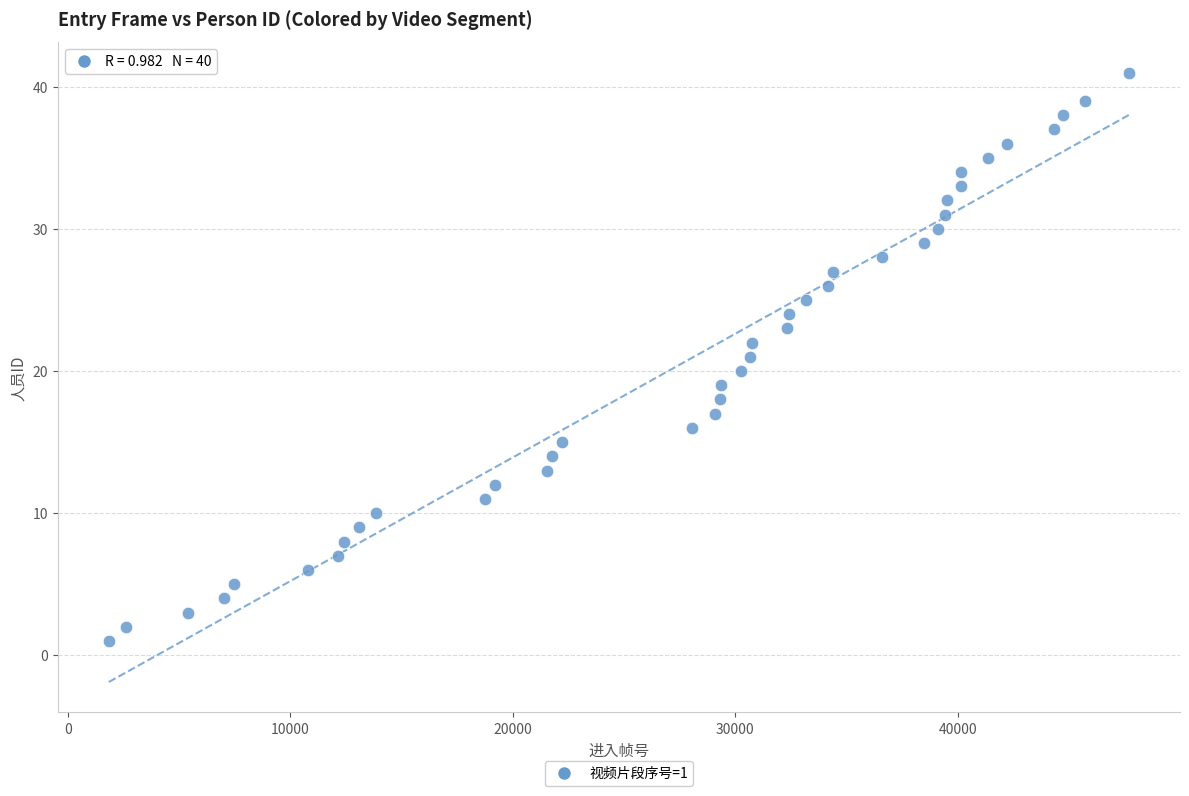

What is the range of Y values (max minus min)?

40